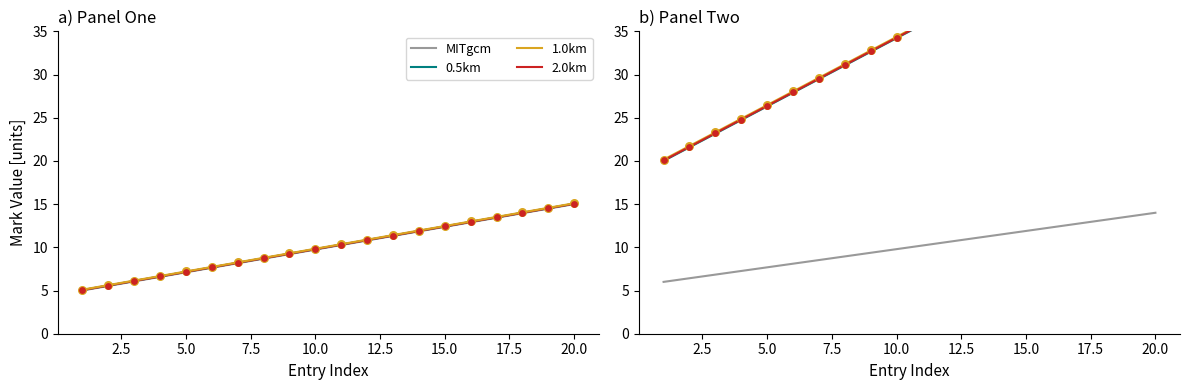

What are all the series names shown in the legend?

MITgcm, 0.5km, 1.0km, 2.0km